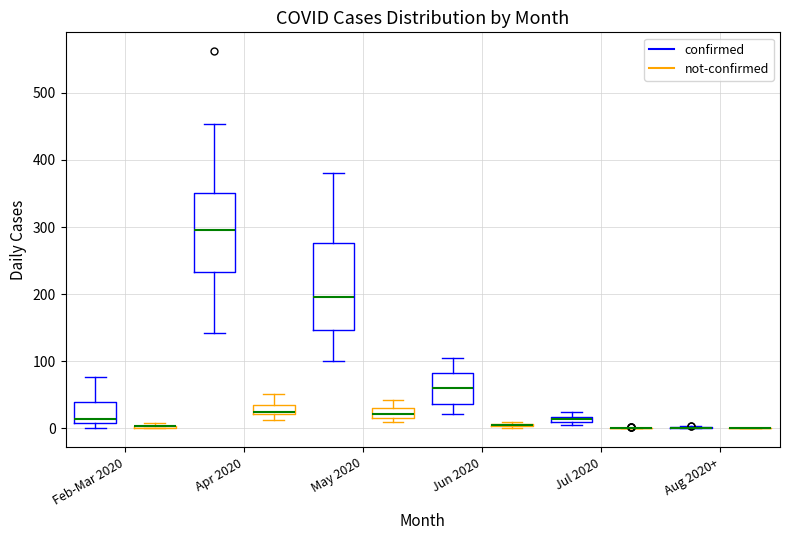

Which box is the tallest, from its lower edge to its upper edge?

May 2020 (confirmed)